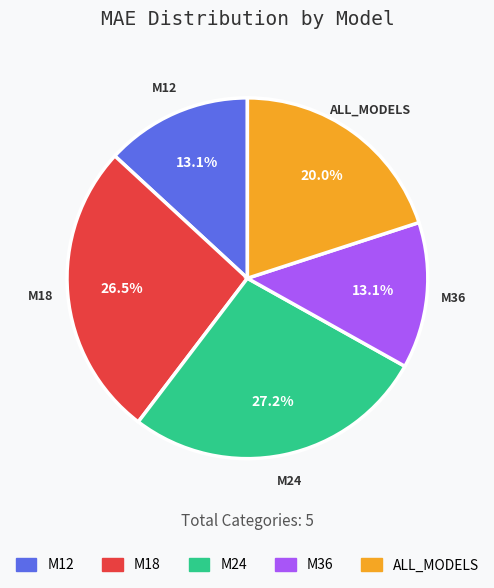

The M24 slice represents 27% of the pie. True or false?

True